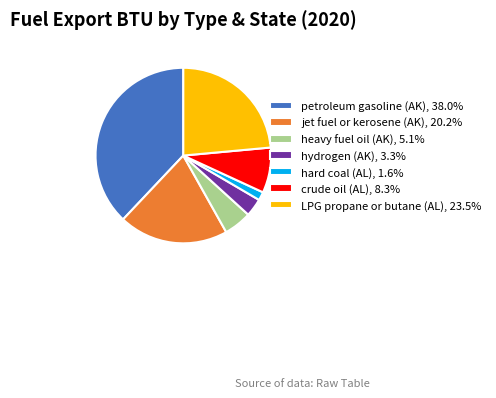

What is the ratio of the value at crude oil (AL) to the value at LPG propane or butane (AL)?

0.4